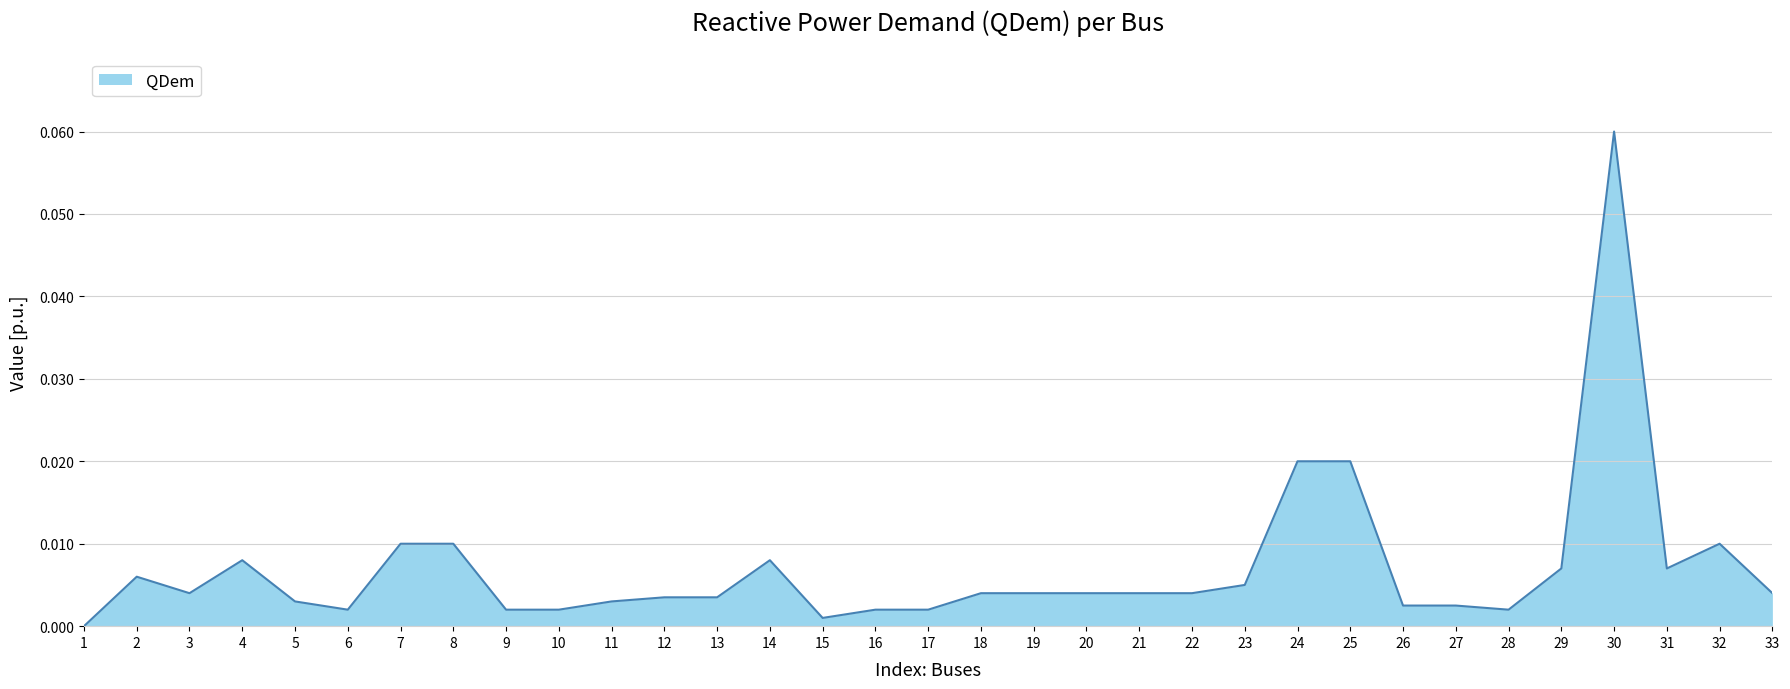

What is the sum of all values?

0.2